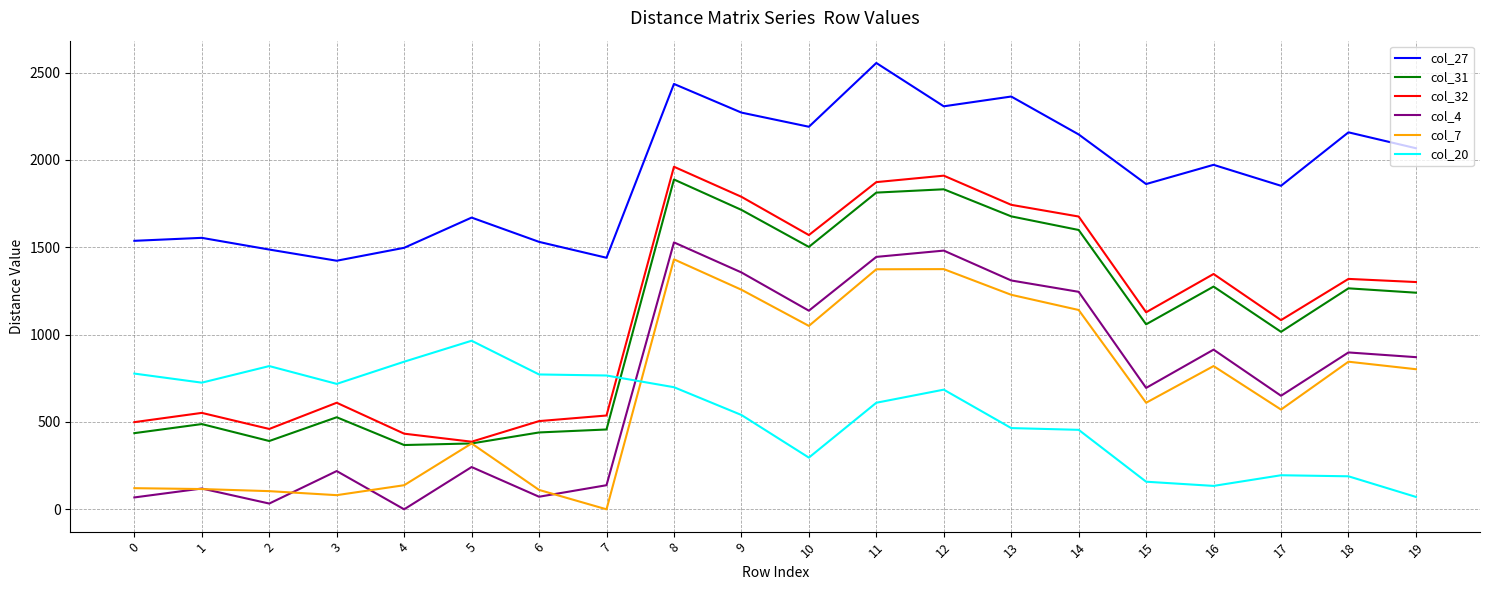

What is the spread (max minus min) of values at 15?

1704